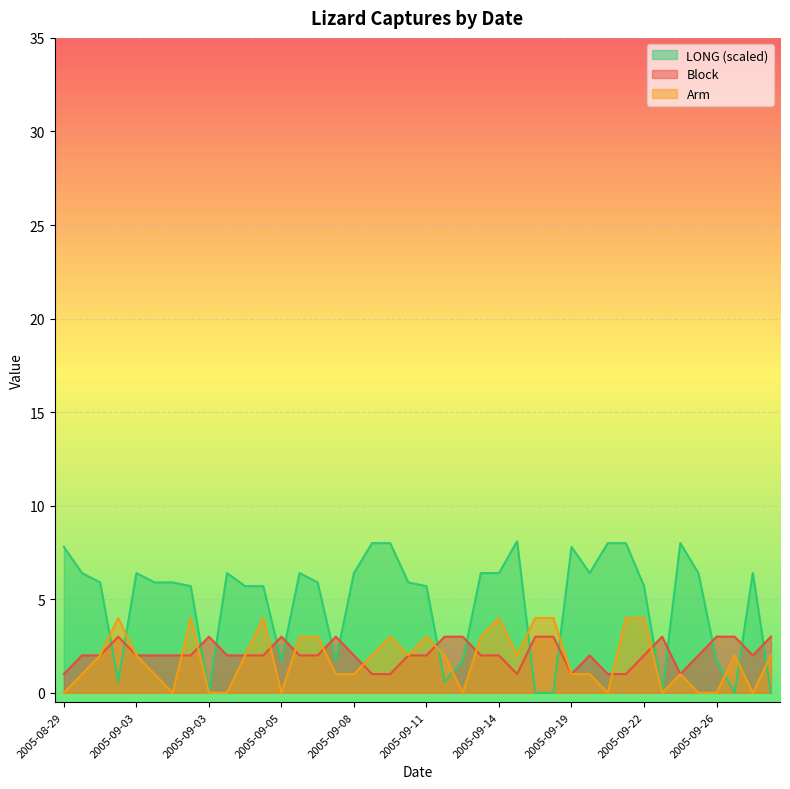

List the series in order of their peak value, lowest first.

Block, Arm, LONG (scaled)